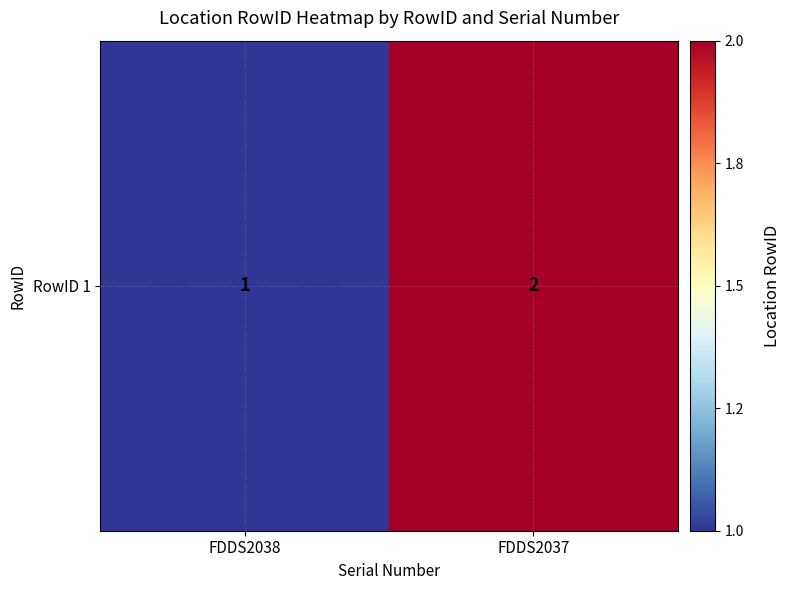

Reading left to right, what are all the values shown in this chart?

FDDS2038=1	FDDS2037=2